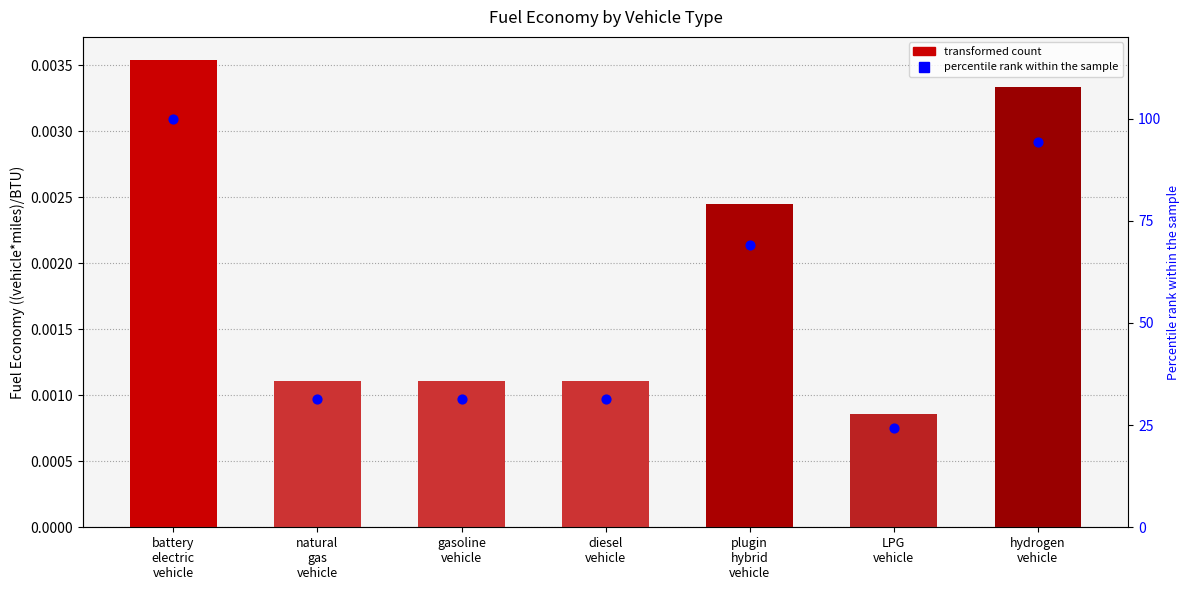

Approximately how many times larger is the value at plugin
hybrid
vehicle compared to natural
gas
vehicle?

2.2